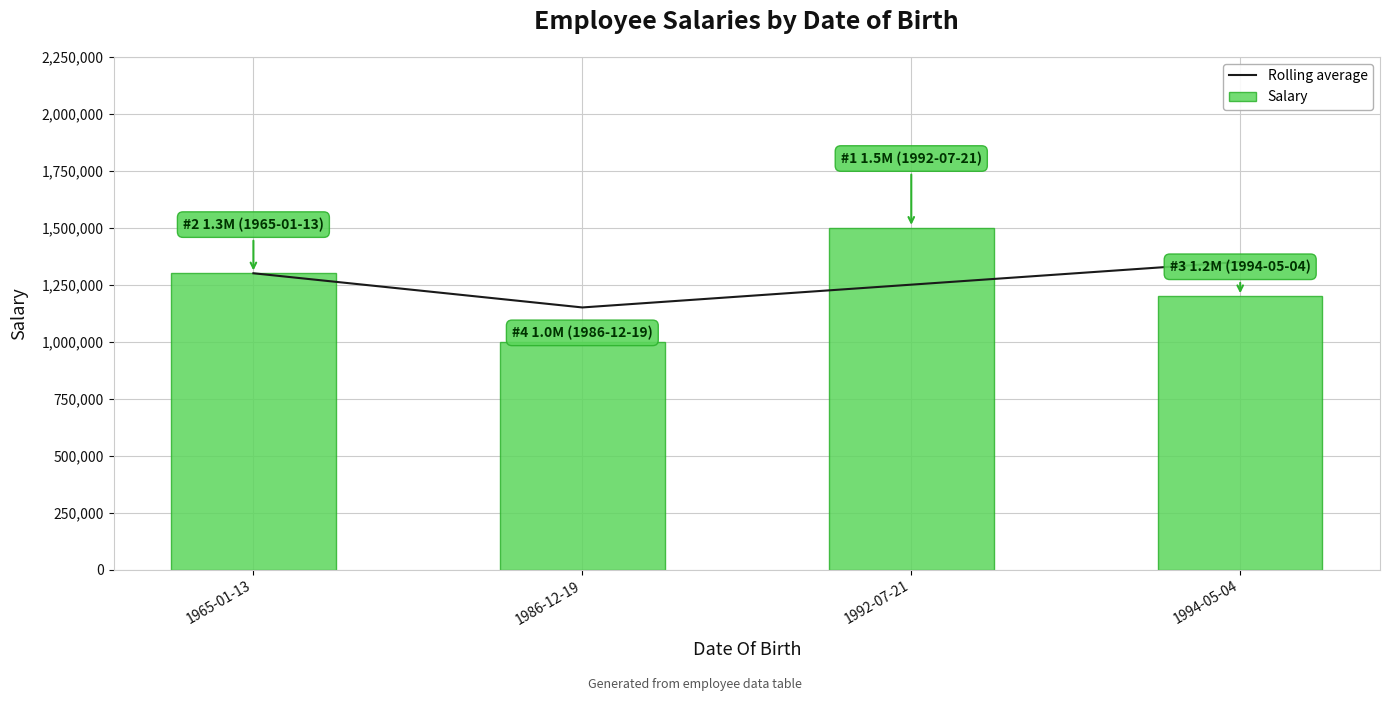

Are the bars grouped side by side (vs. stacked)?

Yes